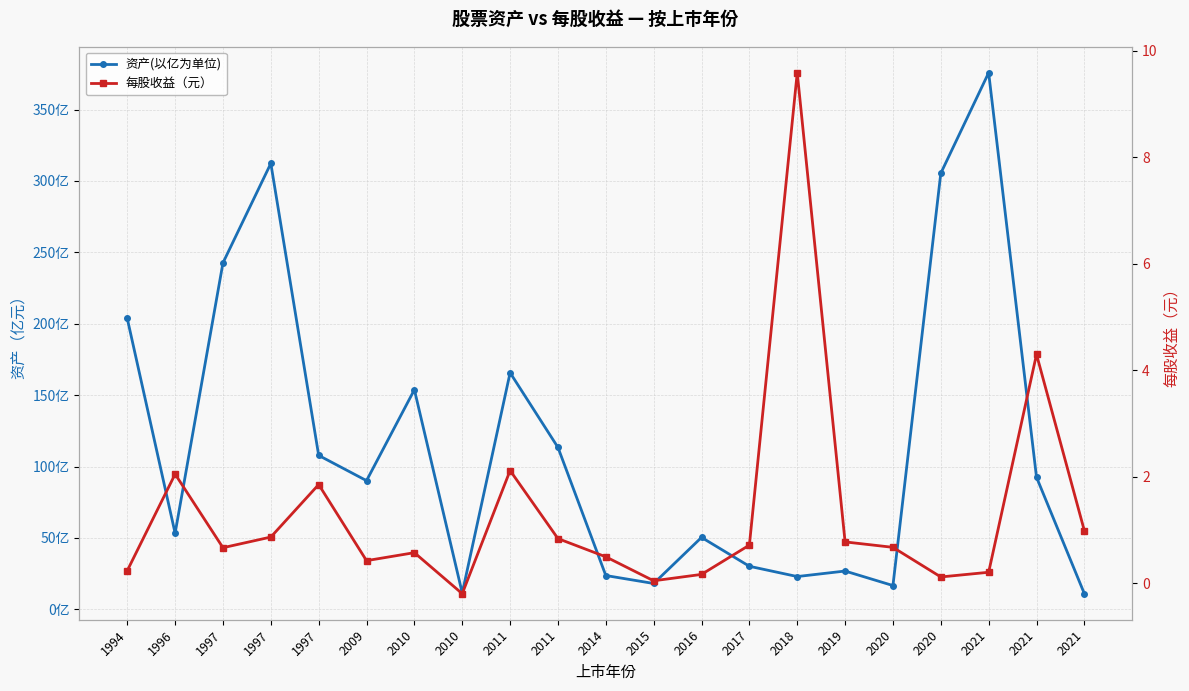

What is the difference between the maximum and minimum values in the 资产(以亿为单位) series?

364.9